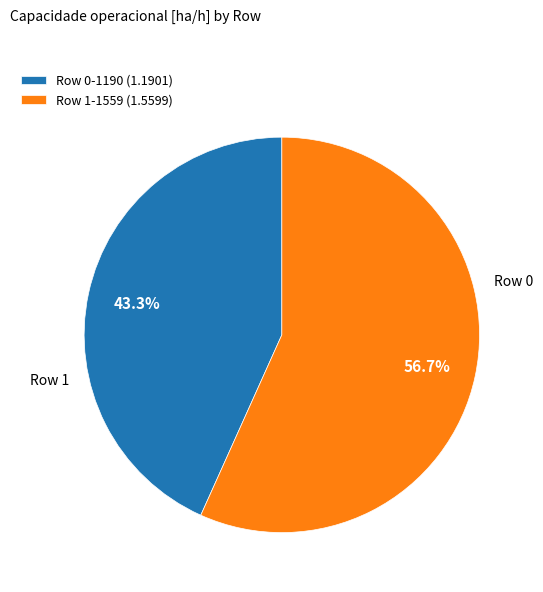

Does Row 1 account for over 50% of the chart?

Yes